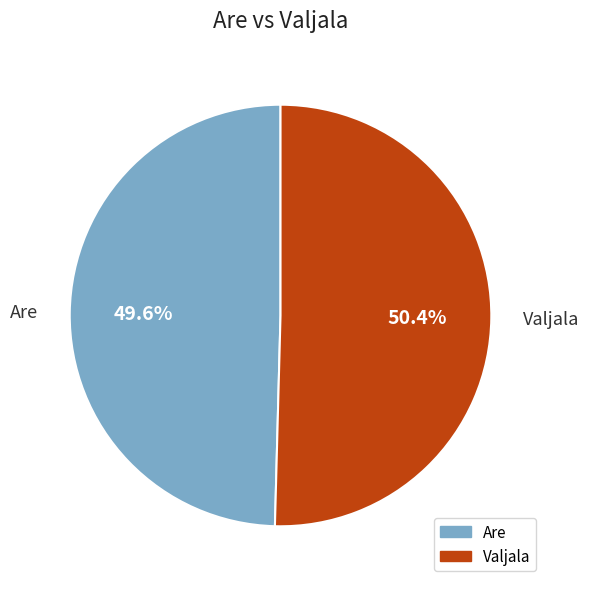

The Valjala slice represents 50% of the pie. True or false?

True